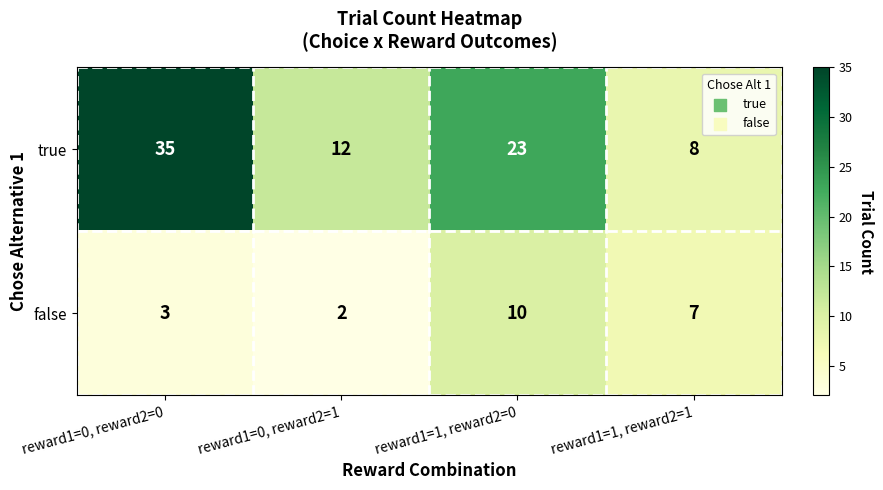

Rank the series by their average value, from lowest to highest.

false, true